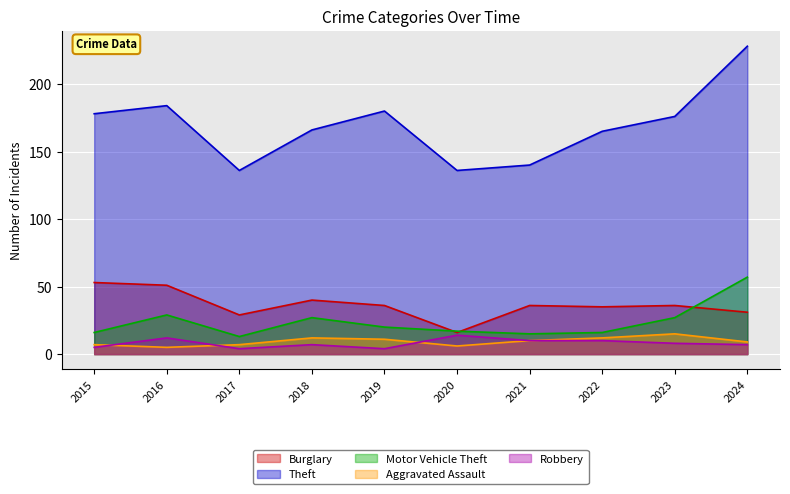

Where is Theft nearest to the value 182?

2016